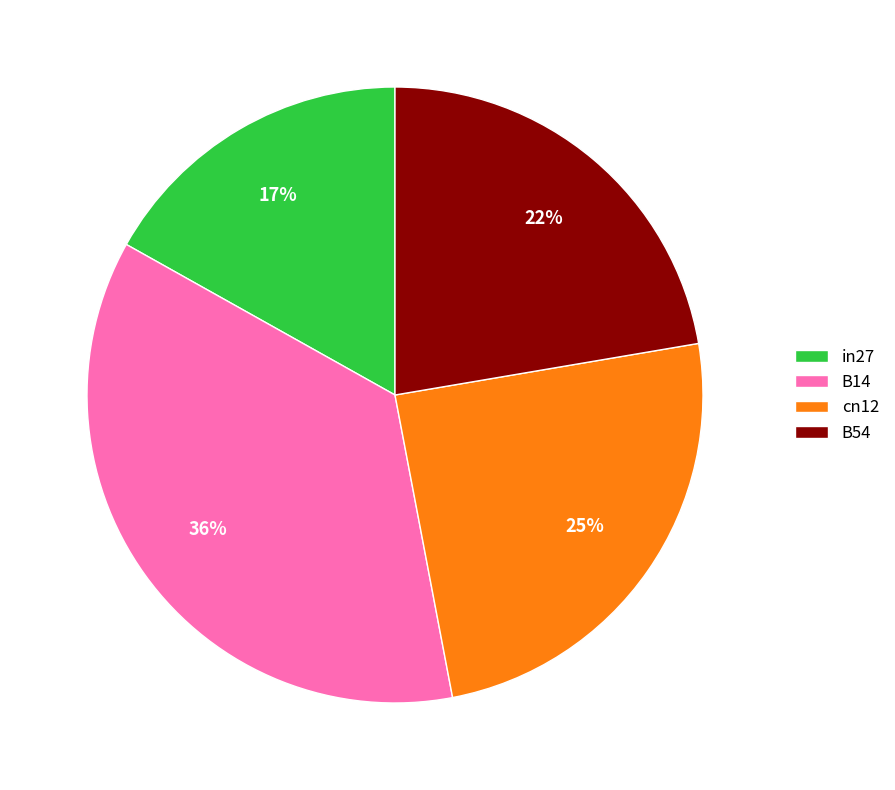

Does any single category account for the majority?

No